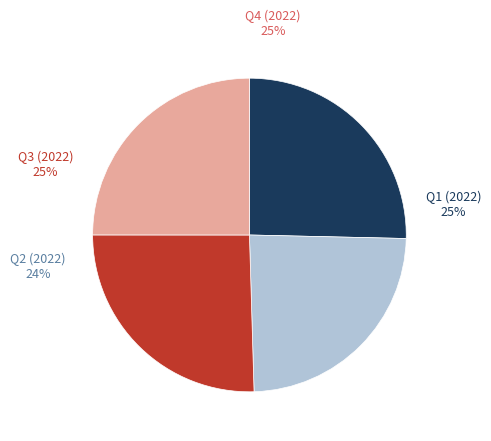

Count the number of slices in the pie.

4